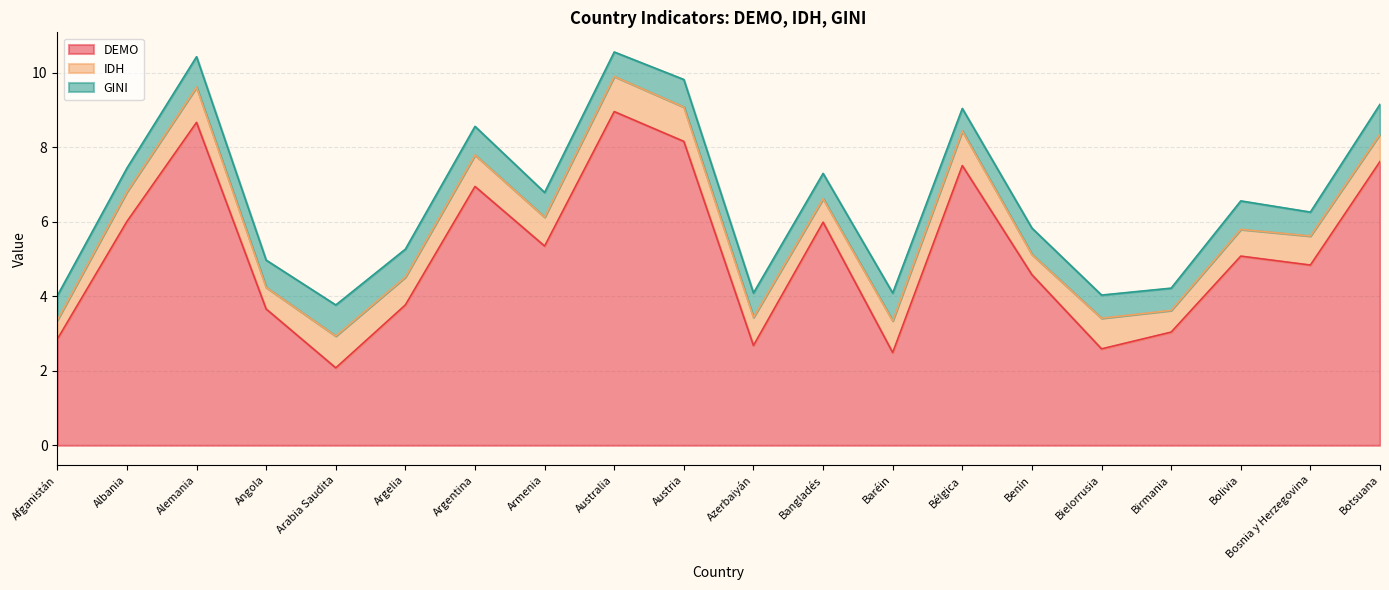

What is the difference between the highest and lowest values at Bangladés?

5.4